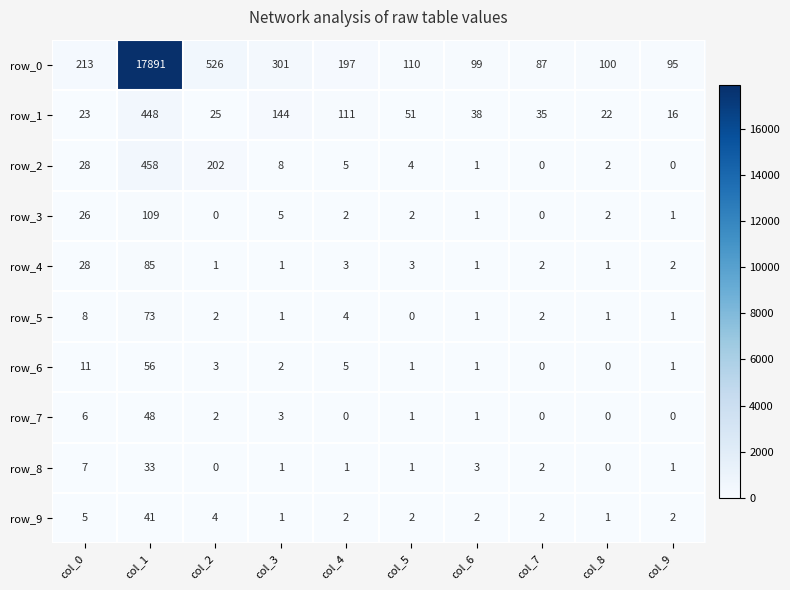

Which series has the largest range (max minus min)?

row_0